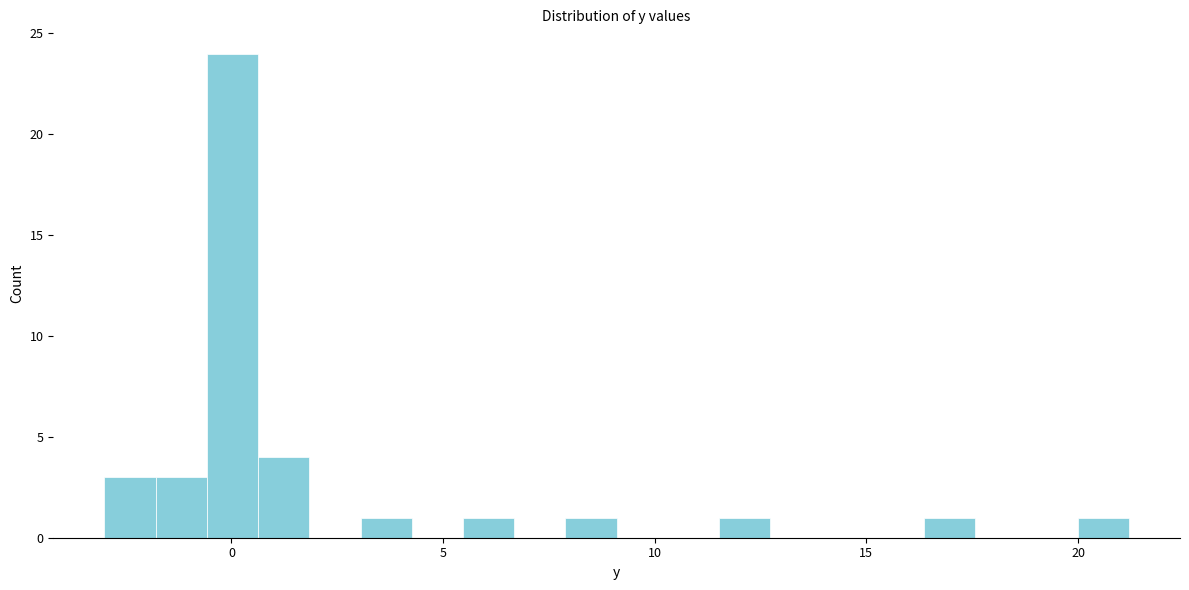

Around what value on the x-axis is the tallest bar? Give the approximate position of its centre, as read against the axis.

0.0